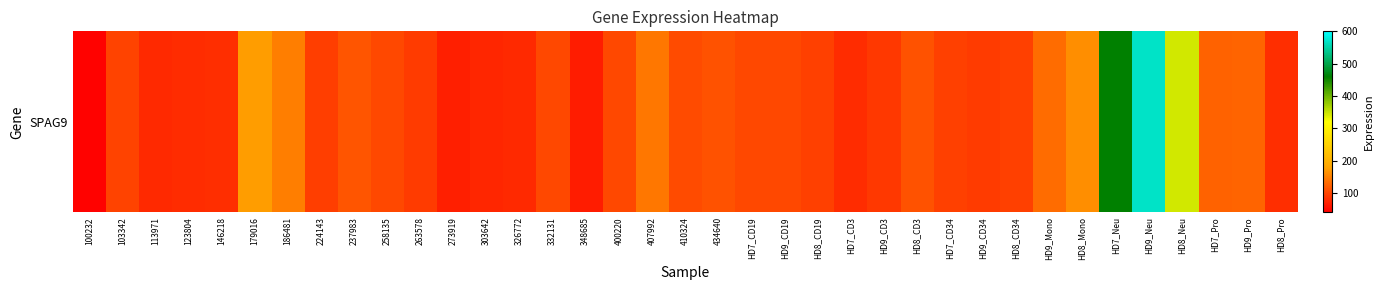

Reading left to right, what are all the values shown in this chart?

100232=44.4	103342=97.1	113971=77.1	123804=79.0	146218=80.4	179016=173.9	186481=148.1	224143=94.0	237983=113.7	258135=102.3	263578=91.7	273919=67.1	303642=74.9	326772=76.1	332131=102.1	348685=64.6	400220=103.2	407992=142.6	410324=103.7	434640=112.0	HD7_CD19=102.4	HD9_CD19=101.7	HD8_CD19=96.3	HD7_CD3=78.9	HD9_CD3=89.9	HD8_CD3=112.1	HD7_CD34=94.9	HD9_CD34=92.2	HD8_CD34=95.0	HD9_Mono=133.3	HD8_Mono=161.0	HD7_Neu=458.8	HD9_Neu=568.9	HD8_Neu=346.0	HD7_Pro=125.1	HD9_Pro=125.5	HD8_Pro=81.3